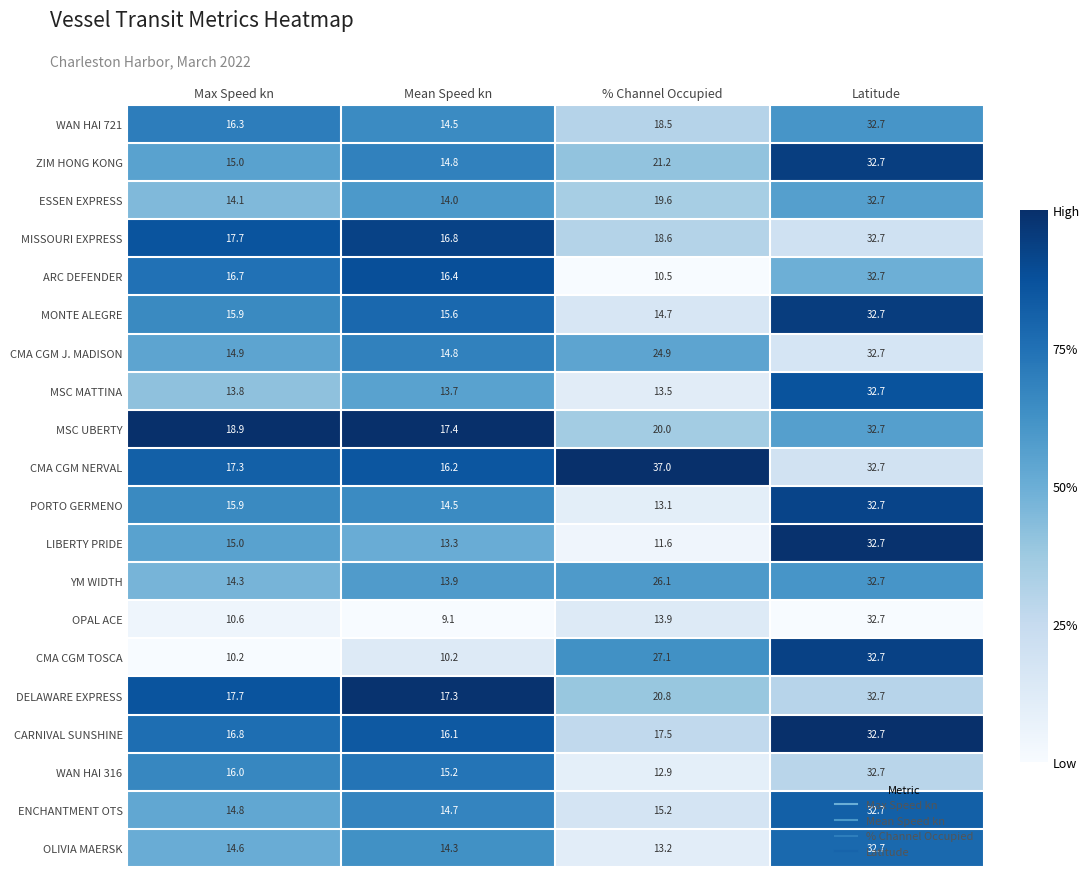

List the labels in order of OPAL ACE value, largest first.

Latitude, % Channel Occupied, Max Speed kn, Mean Speed kn